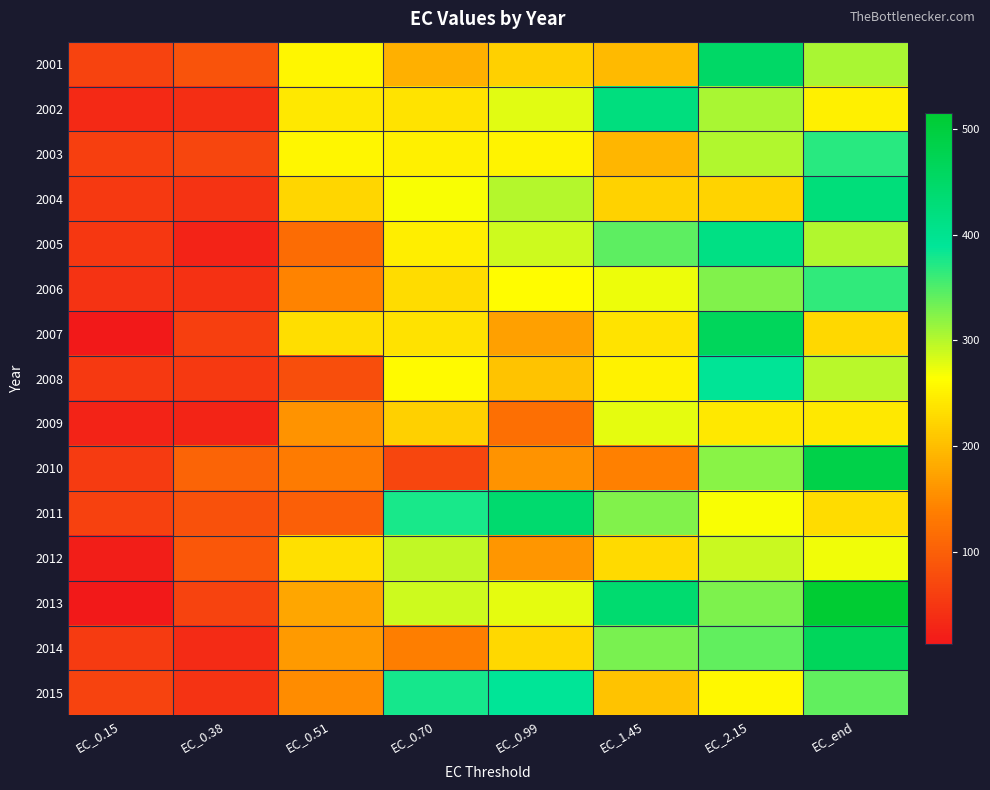

Reading left to right, extract all data points from this chart.

2001: EC_0.15=65.4	EC_0.38=84.2	EC_0.51=254.4	EC_0.70=187.1	EC_0.99=218.7	EC_1.45=196.4	EC_2.15=451.0	EC_end=306.6
2002: EC_0.15=33.7	EC_0.38=40.6	EC_0.51=240.6	EC_0.70=238.1	EC_0.99=279.6	EC_1.45=421.1	EC_2.15=306.4	EC_end=250.2
2003: EC_0.15=61.9	EC_0.38=69.2	EC_0.51=256.2	EC_0.70=249.0	EC_0.99=253.4	EC_1.45=191.7	EC_2.15=302.7	EC_end=368.7
2004: EC_0.15=53.7	EC_0.38=45.6	EC_0.51=223.0	EC_0.70=267.3	EC_0.99=299.4	EC_1.45=219.4	EC_2.15=221.5	EC_end=424.5
2005: EC_0.15=50.9	EC_0.38=25.7	EC_0.51=116.0	EC_0.70=246.9	EC_0.99=287.8	EC_1.45=343.8	EC_2.15=414.1	EC_end=302.5
2006: EC_0.15=45.2	EC_0.38=44.7	EC_0.51=143.6	EC_0.70=229.9	EC_0.99=260.7	EC_1.45=272.0	EC_2.15=325.9	EC_end=365.1
2007: EC_0.15=13.5	EC_0.38=60.8	EC_0.51=232.5	EC_0.70=235.0	EC_0.99=171.0	EC_1.45=237.4	EC_2.15=465.4	EC_end=225.8
2008: EC_0.15=53.0	EC_0.38=53.4	EC_0.51=78.9	EC_0.70=259.3	EC_0.99=206.1	EC_1.45=250.6	EC_2.15=391.9	EC_end=298.9
2009: EC_0.15=26.7	EC_0.38=28.0	EC_0.51=159.2	EC_0.70=217.2	EC_0.99=120.2	EC_1.45=277.6	EC_2.15=241.1	EC_end=240.7
2010: EC_0.15=54.9	EC_0.38=106.6	EC_0.51=133.6	EC_0.70=68.7	EC_0.99=160.3	EC_1.45=140.3	EC_2.15=320.9	EC_end=485.8
2011: EC_0.15=64.3	EC_0.38=82.8	EC_0.51=100.9	EC_0.70=376.0	EC_0.99=441.3	EC_1.45=325.0	EC_2.15=267.8	EC_end=229.2
2012: EC_0.15=20.4	EC_0.38=90.1	EC_0.51=233.4	EC_0.70=294.2	EC_0.99=162.2	EC_1.45=228.4	EC_2.15=289.8	EC_end=271.8
2013: EC_0.15=15.0	EC_0.38=65.8	EC_0.51=176.7	EC_0.70=287.6	EC_0.99=277.4	EC_1.45=439.0	EC_2.15=327.1	EC_end=514.6
2014: EC_0.15=54.9	EC_0.38=35.6	EC_0.51=165.3	EC_0.70=136.9	EC_0.99=225.3	EC_1.45=328.8	EC_2.15=341.9	EC_end=463.8
2015: EC_0.15=64.8	EC_0.38=45.5	EC_0.51=152.3	EC_0.70=377.8	EC_0.99=390.2	EC_1.45=205.4	EC_2.15=258.0	EC_end=342.3